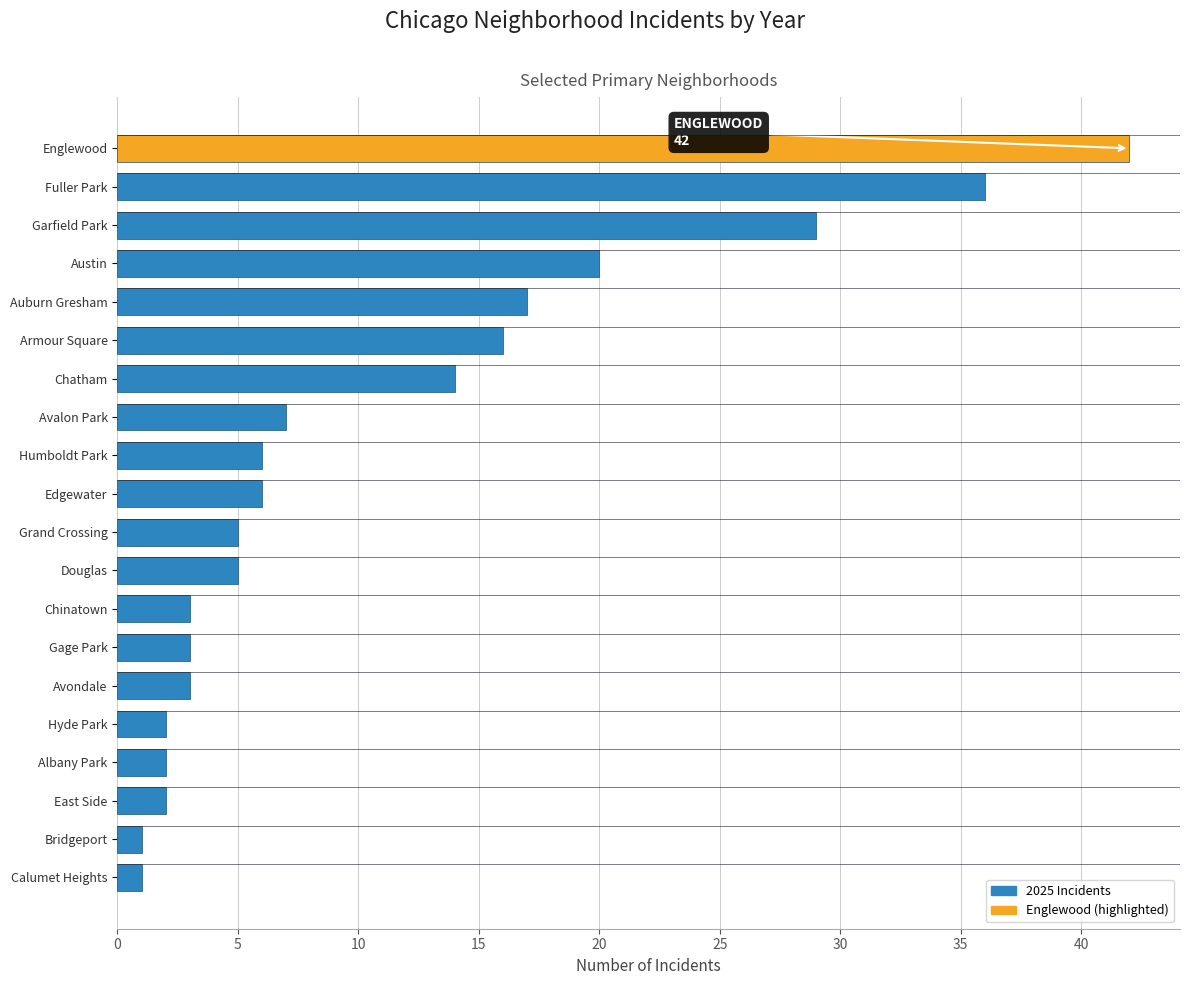

What is the ratio of the value at Armour Square to the value at East Side?

8.0